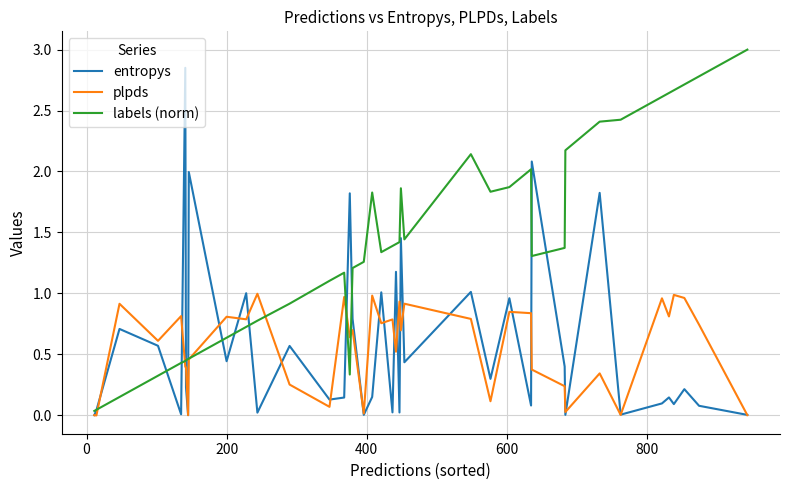

List the series in order of their peak value, lowest first.

plpds, entropys, labels (norm)